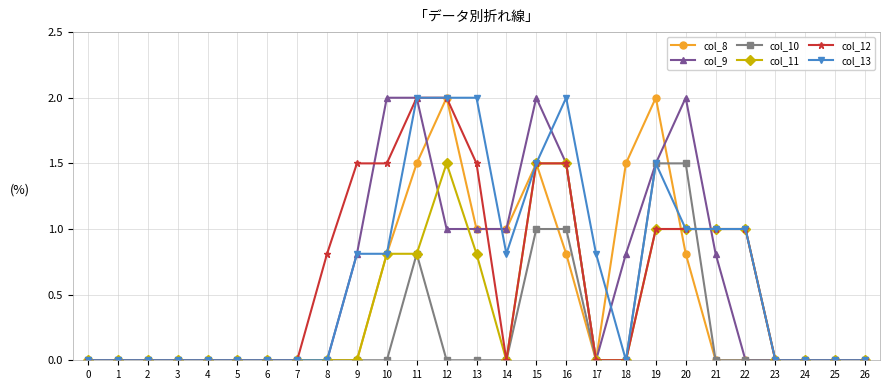

Is it true that col_9 equals 0.7 at 4?

False